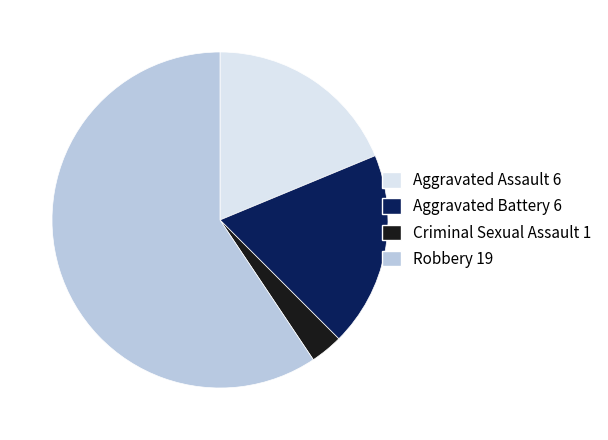

Does any single category account for the majority?

Yes